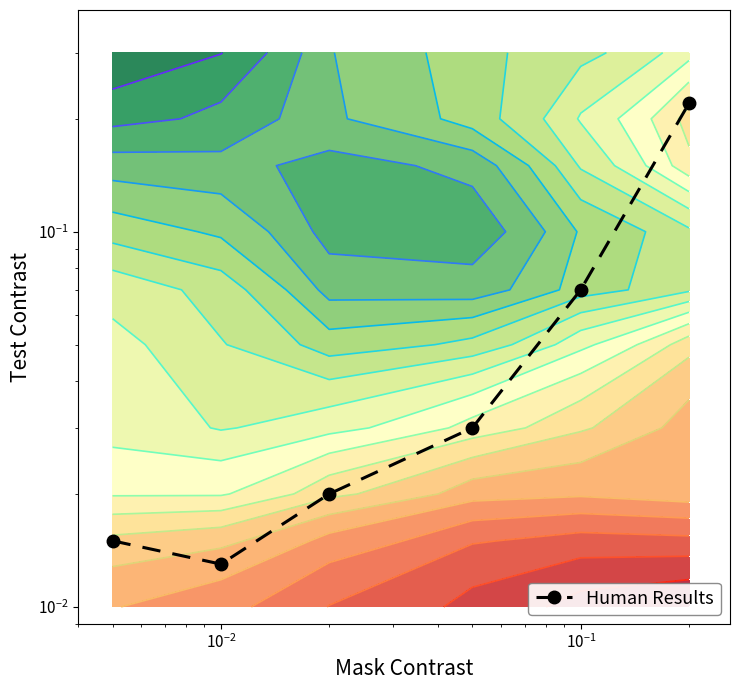

What is the greatest value displayed?

0.2